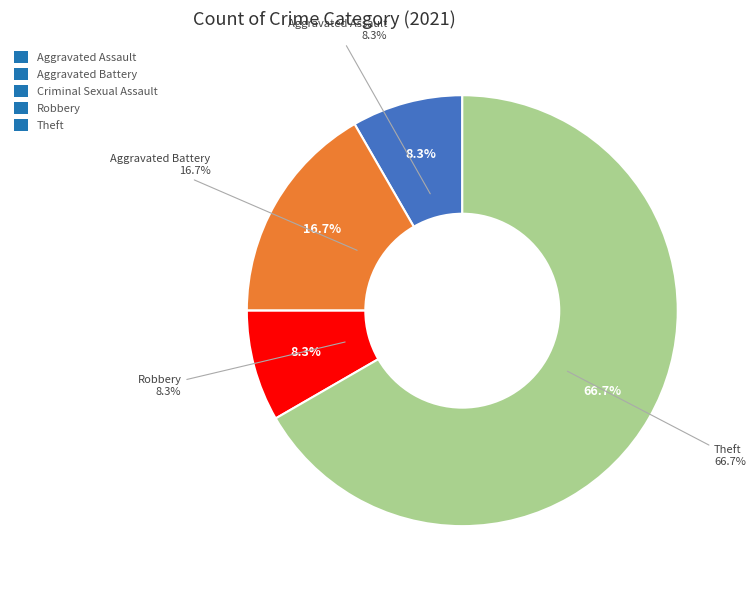

How many slices are in this pie chart?

5